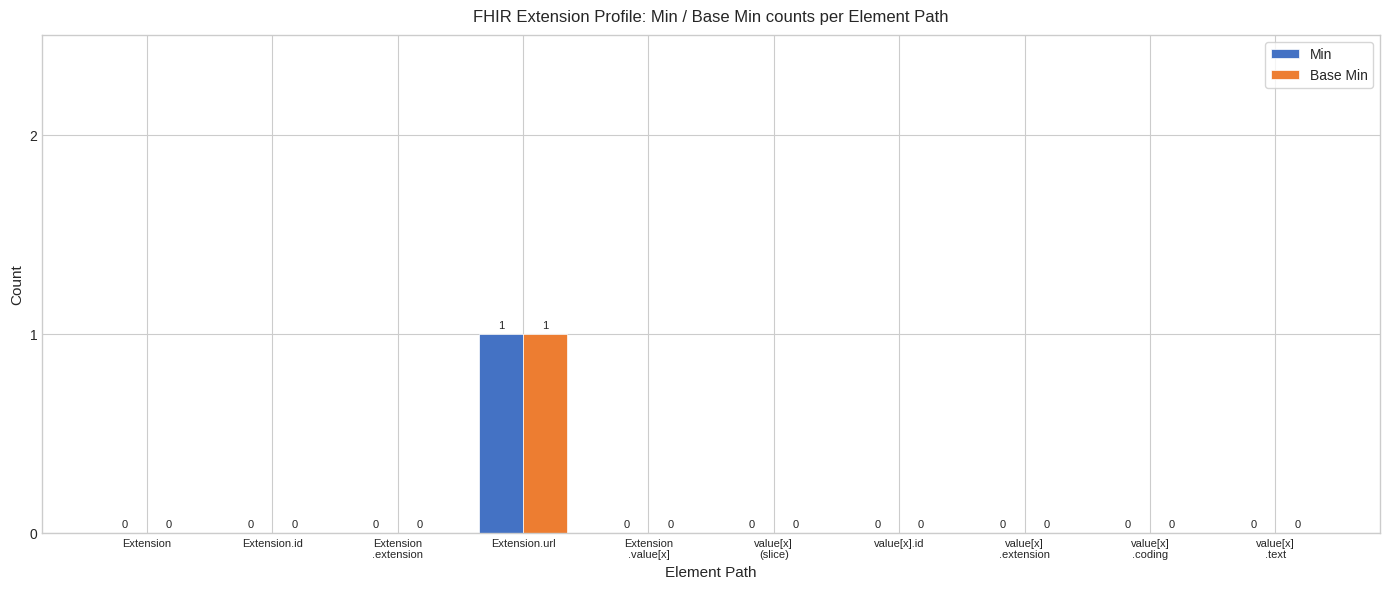

True or false: Min has a value of 1 at Extension.url.

True